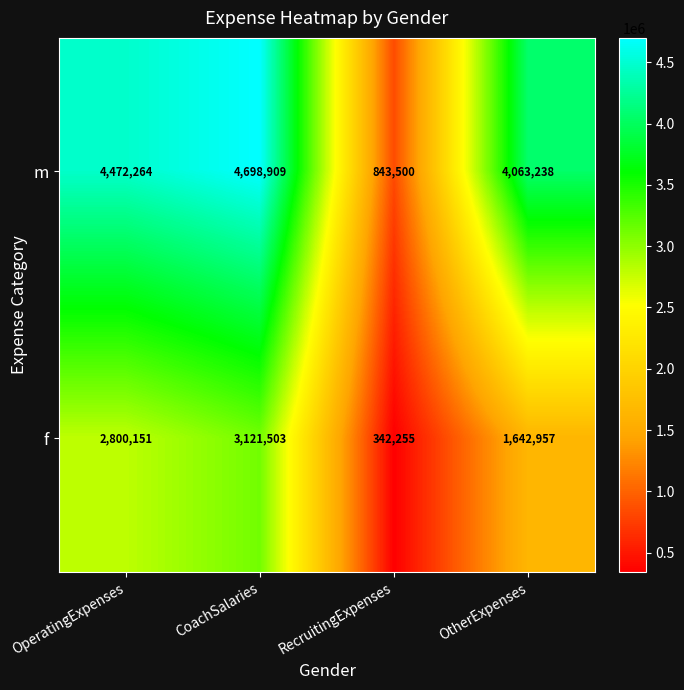

At RecruitingExpenses, list the series in order from largest to smallest.

m, f